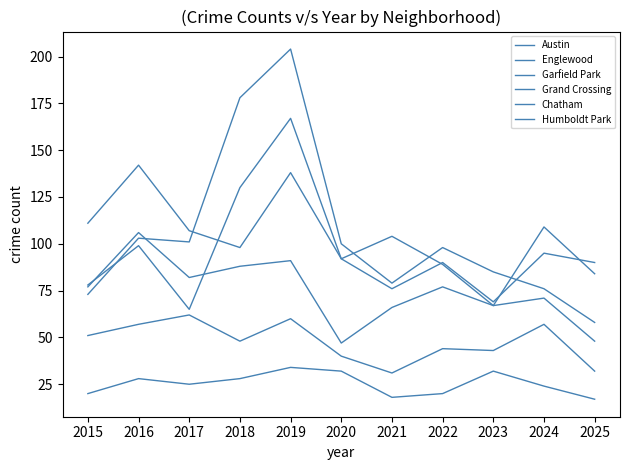

What is the spread (max minus min) of values at 2024?

85